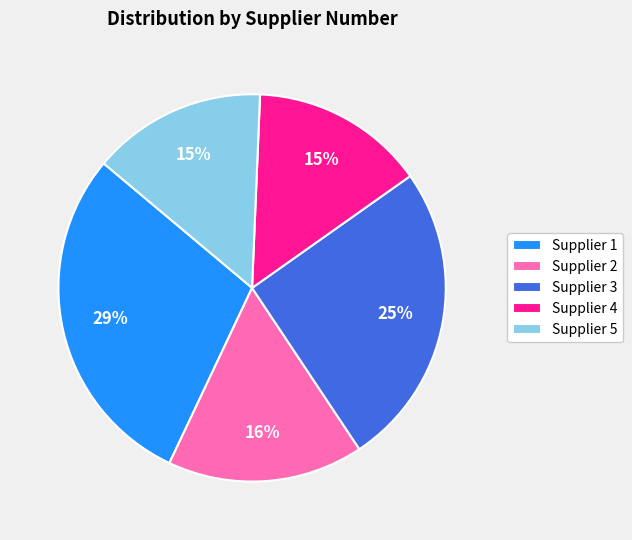

Does any single category account for the majority?

No